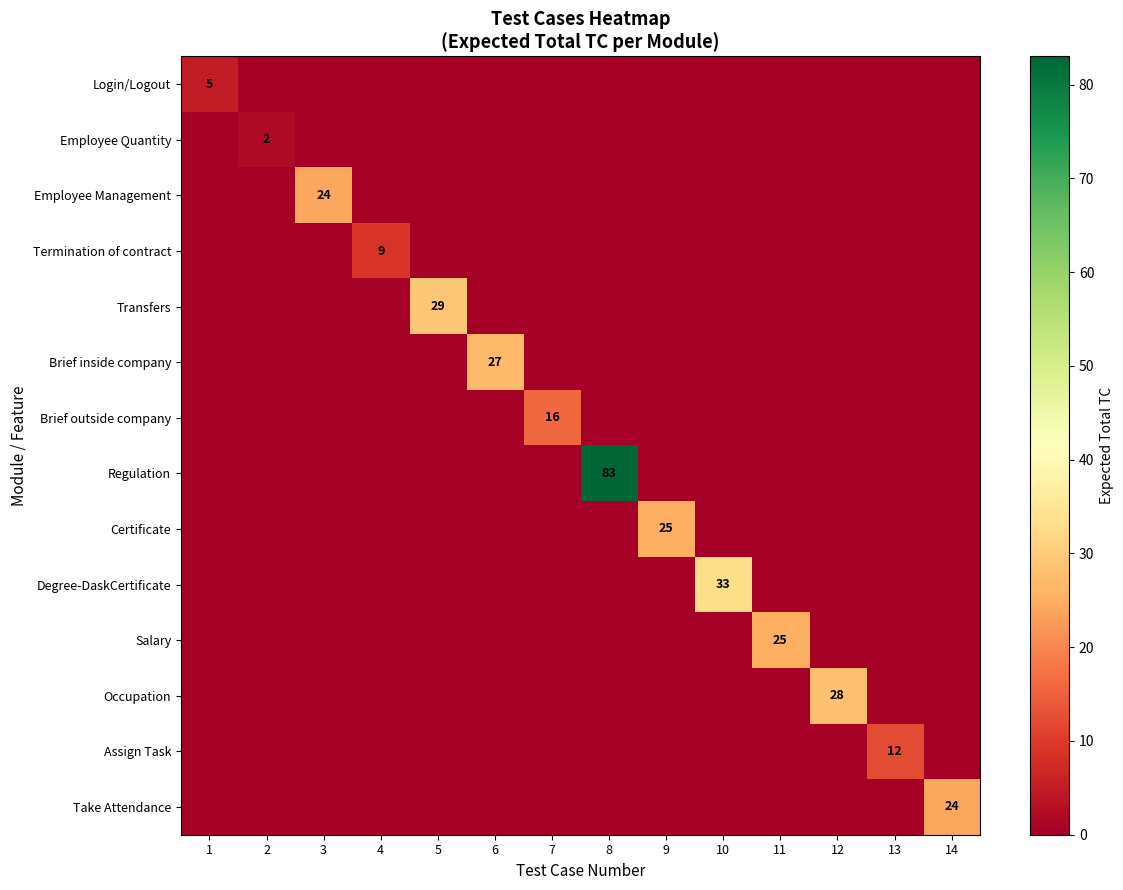

Rank the series at 8 from lowest to highest value.

Login/Logout, Employee Quantity, Employee Management, Termination of contract, Transfers, Brief inside company, Brief outside company, Certificate, Degree-DaskCertificate, Salary, Occupation, Assign Task, Take Attendance, Regulation